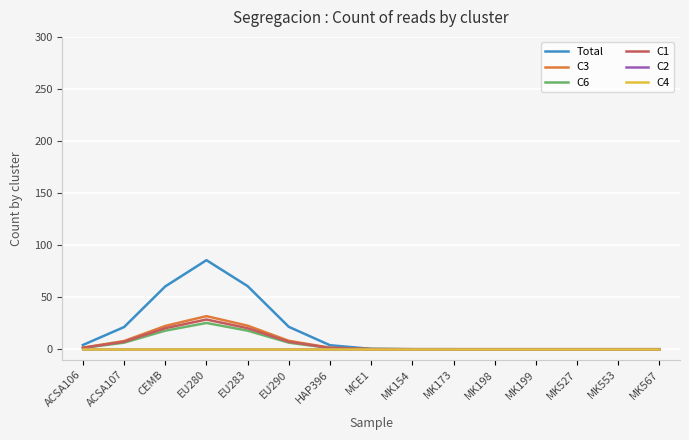

Reading right to left, what are all the values shown in this chart?

Total: MK567=0.0	MK553=0.0	MK527=0.0	MK199=0.0	MK198=0.0	MK173=0.0	MK154=0.0	MCE1=0.3	HAP396=3.8	EU290=21.5	EU283=60.7	EU280=85.7	CEMB=60.5	ACSA107=21.3	ACSA106=4.1
C3: MK567=0.0	MK553=0.0	MK527=0.0	MK199=0.0	MK198=0.0	MK173=0.0	MK154=0.0	MCE1=0.1	HAP396=1.5	EU290=8.1	EU283=22.7	EU280=31.8	CEMB=22.4	ACSA107=7.9	ACSA106=1.5
C6: MK567=0.0	MK553=0.0	MK527=0.0	MK199=0.0	MK198=0.0	MK173=0.0	MK154=0.0	MCE1=0.1	HAP396=1.1	EU290=6.3	EU283=17.9	EU280=25.3	CEMB=17.9	ACSA107=6.3	ACSA106=1.2
C1: MK567=0.0	MK553=0.0	MK527=0.0	MK199=0.0	MK198=0.0	MK173=0.0	MK154=0.0	MCE1=0.1	HAP396=1.3	EU290=7.1	EU283=20.2	EU280=28.6	CEMB=20.2	ACSA107=7.1	ACSA106=1.4
C2: MK567=0.0	MK553=0.0	MK527=0.0	MK199=0.0	MK198=0.0	MK173=0.0	MK154=0.0	MCE1=0.0	HAP396=0.0	EU290=0.0	EU283=0.0	EU280=0.0	CEMB=0.0	ACSA107=0.0	ACSA106=0.0
C4: MK567=0.0	MK553=0.0	MK527=0.0	MK199=0.0	MK198=0.0	MK173=0.0	MK154=0.0	MCE1=0.0	HAP396=0.0	EU290=0.0	EU283=0.0	EU280=0.0	CEMB=0.0	ACSA107=0.0	ACSA106=0.0